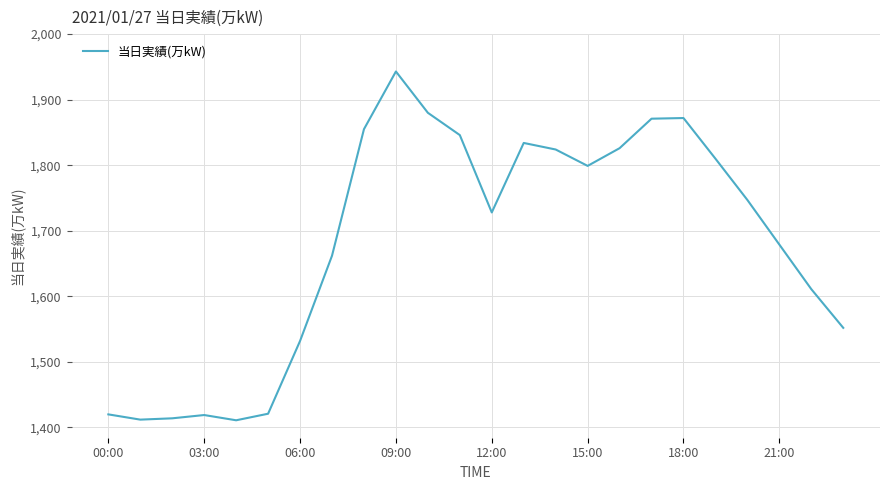

What is the maximum value shown in the chart?

1943